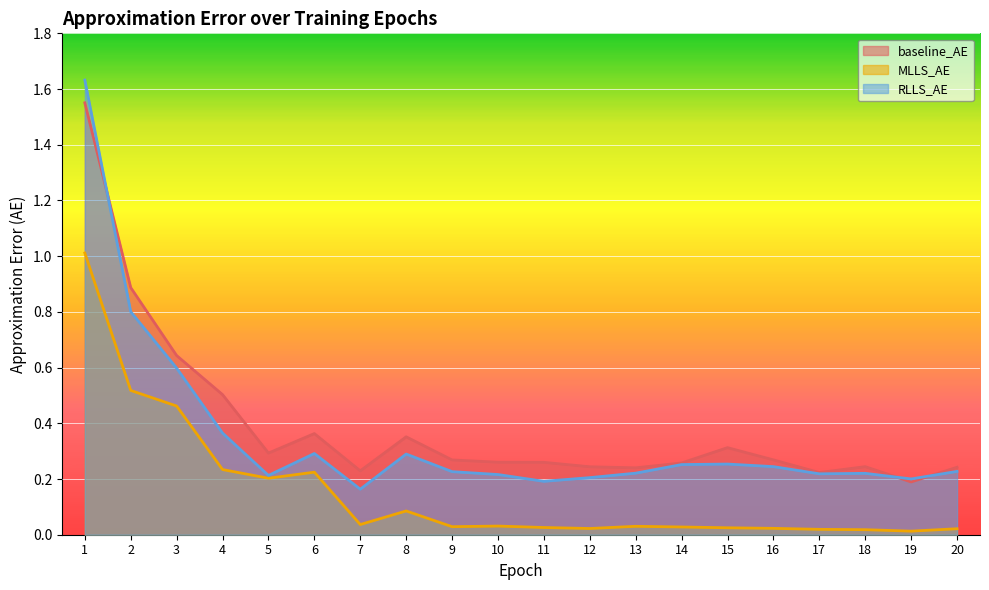

Which series has the largest total across all categories?

baseline_AE